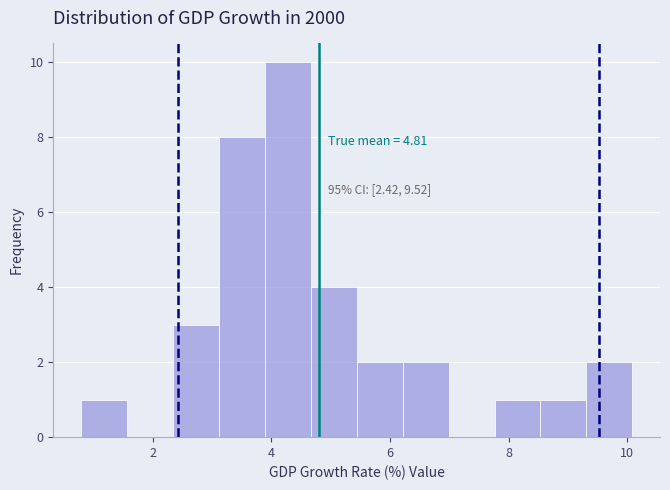

Read against the x-axis, roughly where is the centre of the tallest bar?

4.2